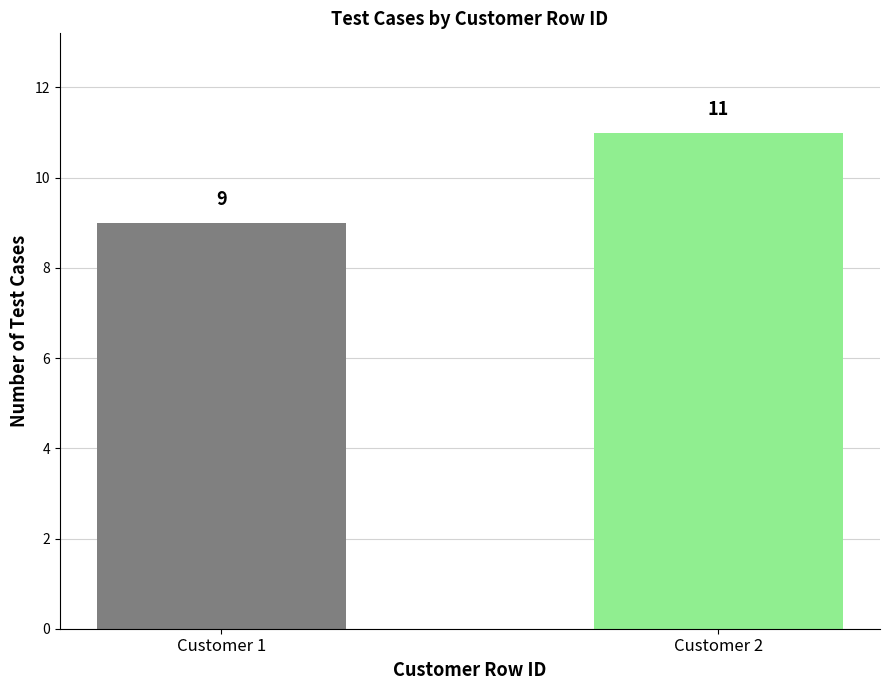

What is the sum of the values at Customer 1 and Customer 2?

20